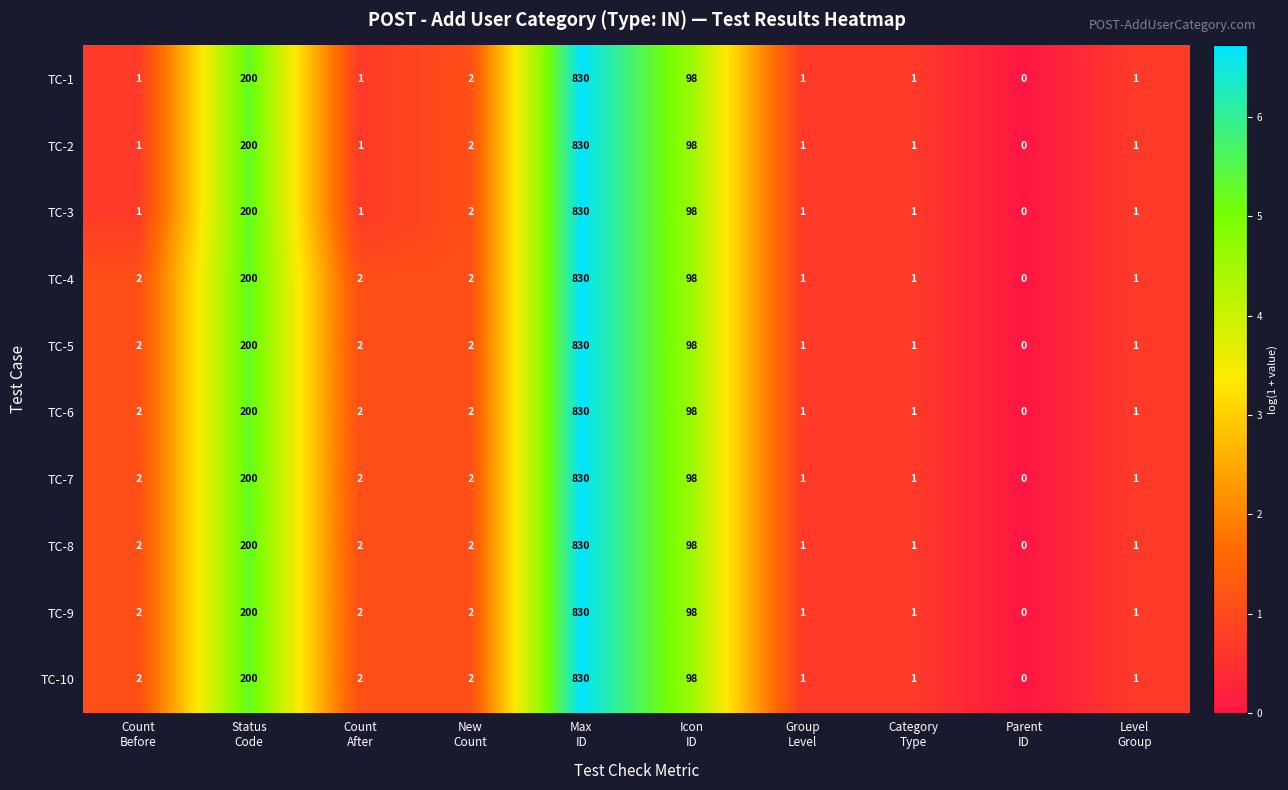

What is the difference between the maximum and minimum values in the TC-7 series?

830